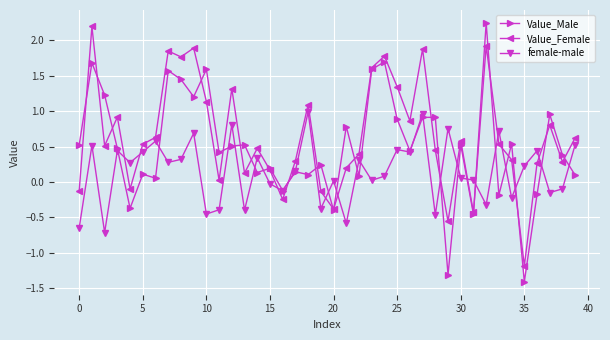

Which series has the largest range (max minus min)?

Value_Male